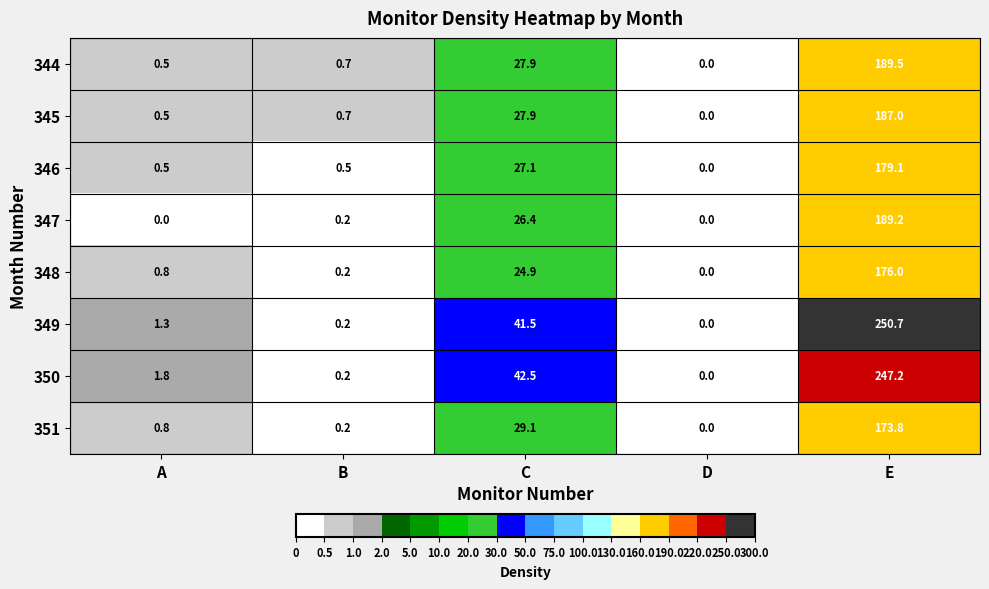

What is the difference between the highest and lowest values at E?

76.9